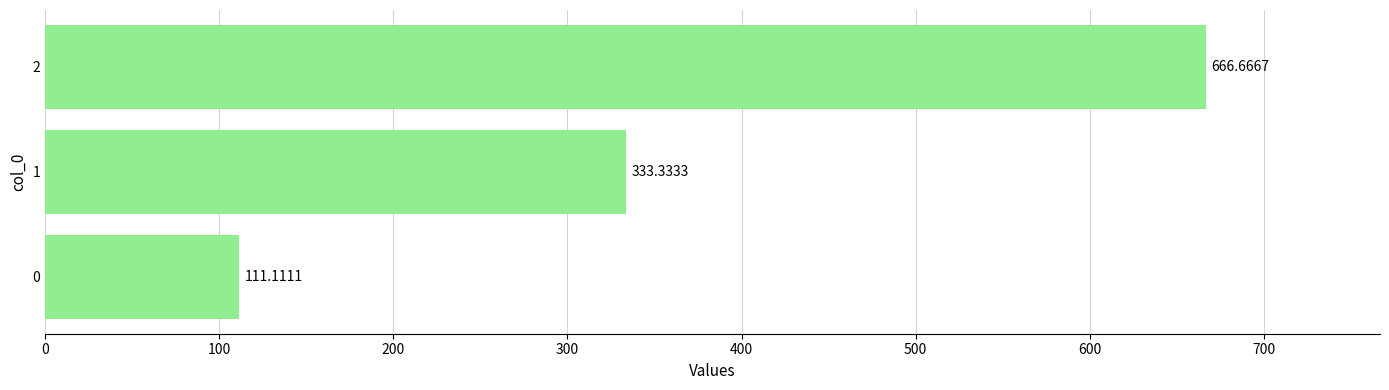

List the labels in order of value, largest first.

2, 1, 0